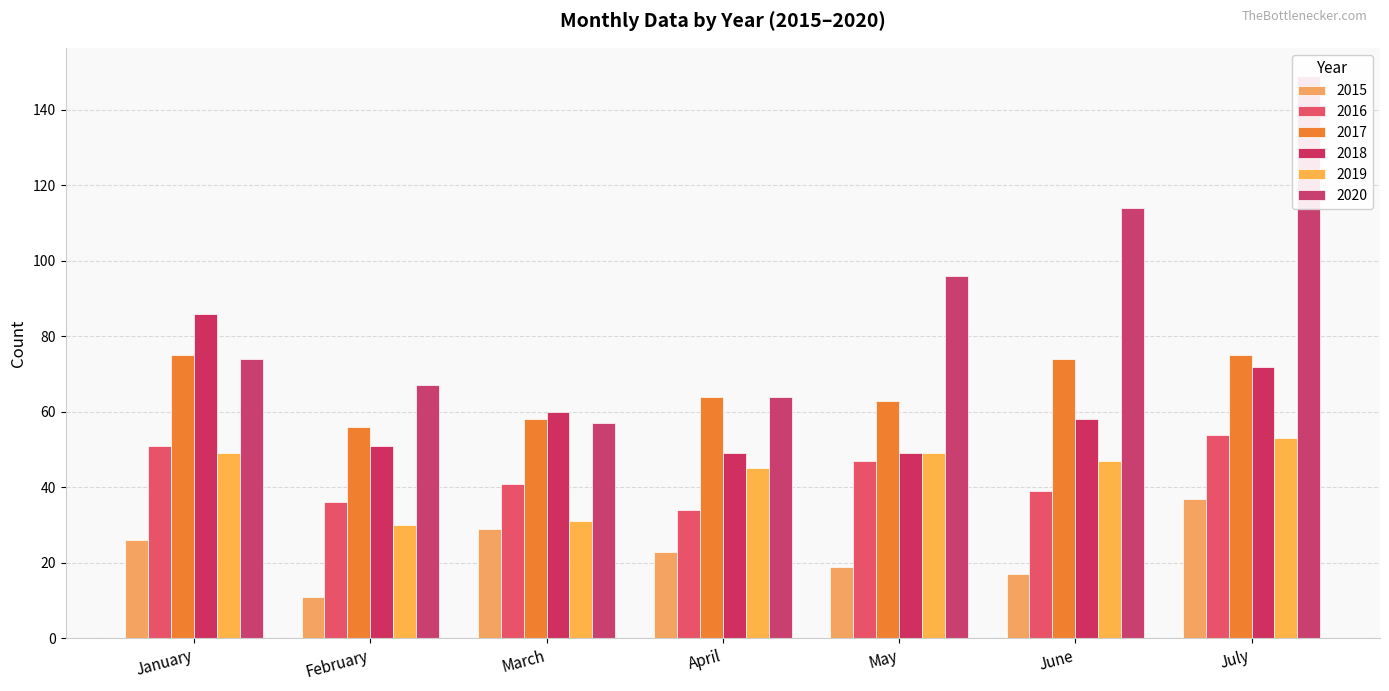

What are all the series names shown in the legend?

2015, 2016, 2017, 2018, 2019, 2020